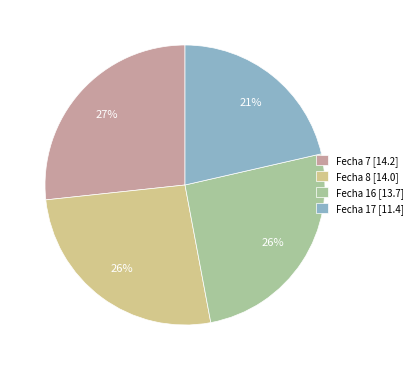

What percentage is the Fecha 8 slice, to the nearest percent?

26%